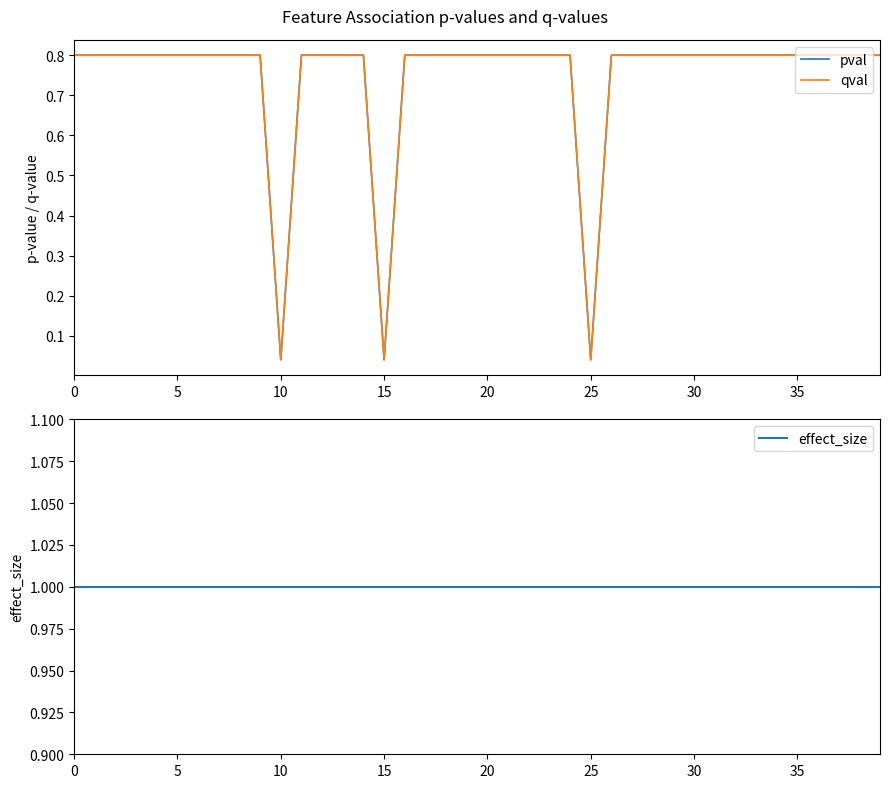

What is the difference between the maximum and minimum values in the pval series?

0.8